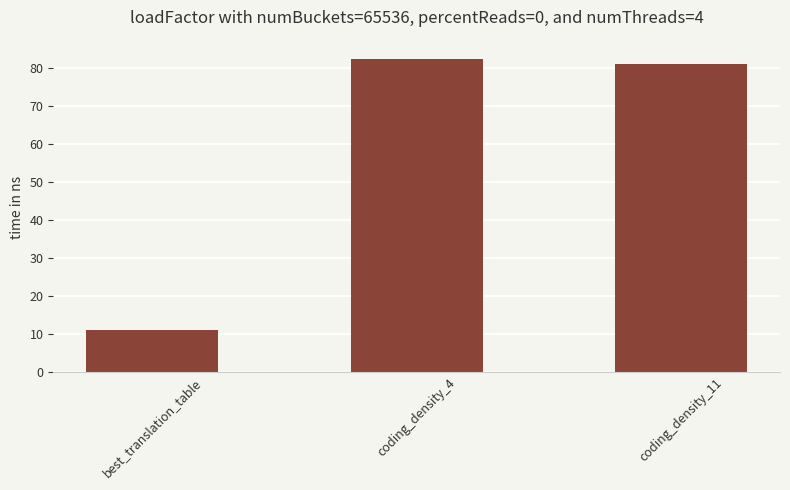

What is the minimum value shown in the chart?

11.0